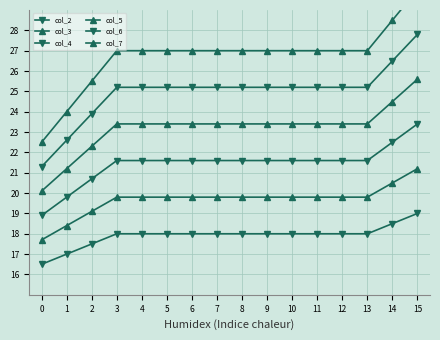

Reading left to right, what are all the values shown in this chart?

col_2: 0=16.5	1=17.0	2=17.5	3=18.0	4=18.0	5=18.0	6=18.0	7=18.0	8=18.0	9=18.0	10=18.0	11=18.0	12=18.0	13=18.0	14=18.5	15=19.0
col_3: 0=17.7	1=18.4	2=19.1	3=19.8	4=19.8	5=19.8	6=19.8	7=19.8	8=19.8	9=19.8	10=19.8	11=19.8	12=19.8	13=19.8	14=20.5	15=21.2
col_4: 0=18.9	1=19.8	2=20.7	3=21.6	4=21.6	5=21.6	6=21.6	7=21.6	8=21.6	9=21.6	10=21.6	11=21.6	12=21.6	13=21.6	14=22.5	15=23.4
col_5: 0=20.1	1=21.2	2=22.3	3=23.4	4=23.4	5=23.4	6=23.4	7=23.4	8=23.4	9=23.4	10=23.4	11=23.4	12=23.4	13=23.4	14=24.5	15=25.6
col_6: 0=21.3	1=22.6	2=23.9	3=25.2	4=25.2	5=25.2	6=25.2	7=25.2	8=25.2	9=25.2	10=25.2	11=25.2	12=25.2	13=25.2	14=26.5	15=27.8
col_7: 0=22.5	1=24.0	2=25.5	3=27.0	4=27.0	5=27.0	6=27.0	7=27.0	8=27.0	9=27.0	10=27.0	11=27.0	12=27.0	13=27.0	14=28.5	15=30.0